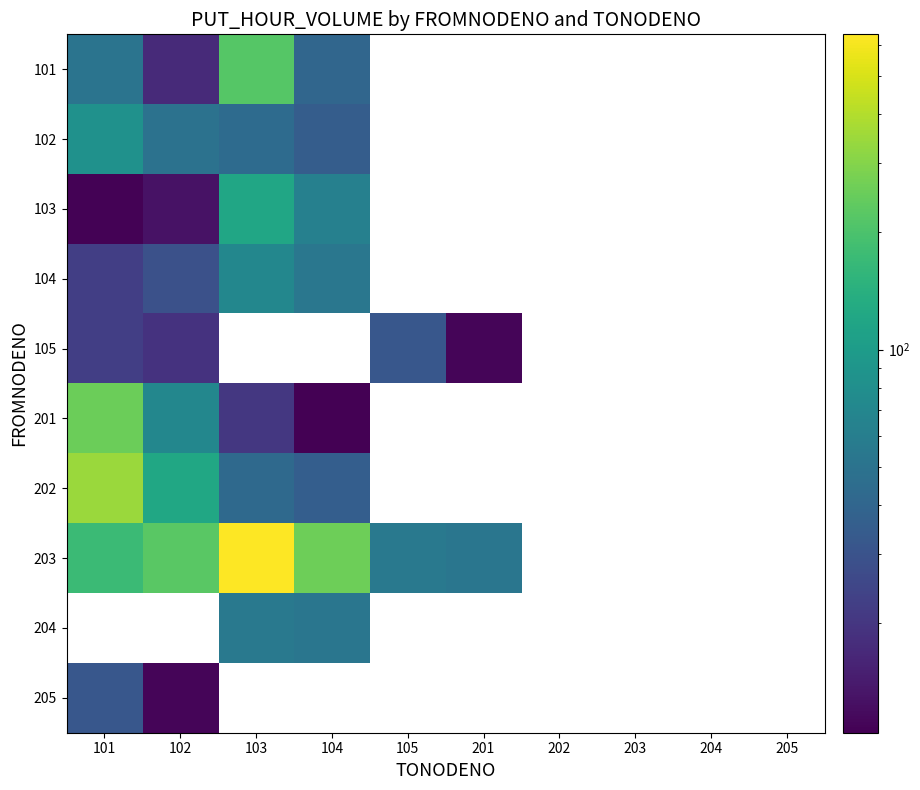

Count the number of data series in this chart.

10